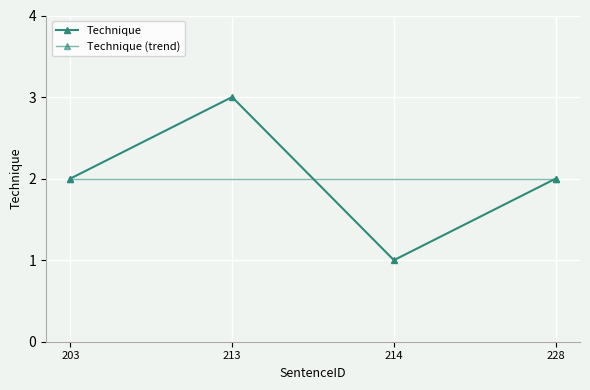

The chart shows a value of 2 at 203. True or false?

True